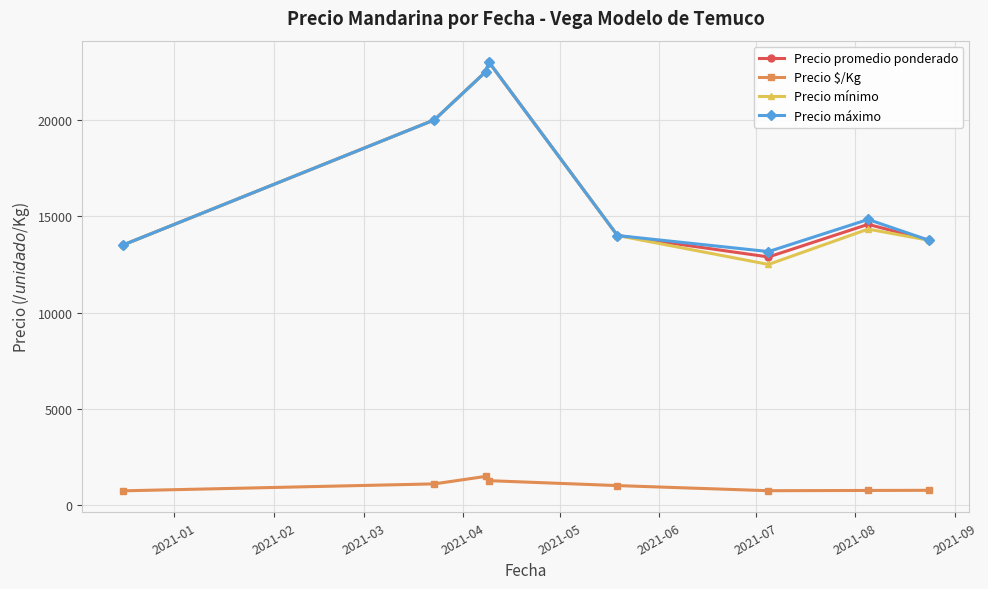

True or false: Precio promedio ponderado and Precio $/Kg cross at least once.

False